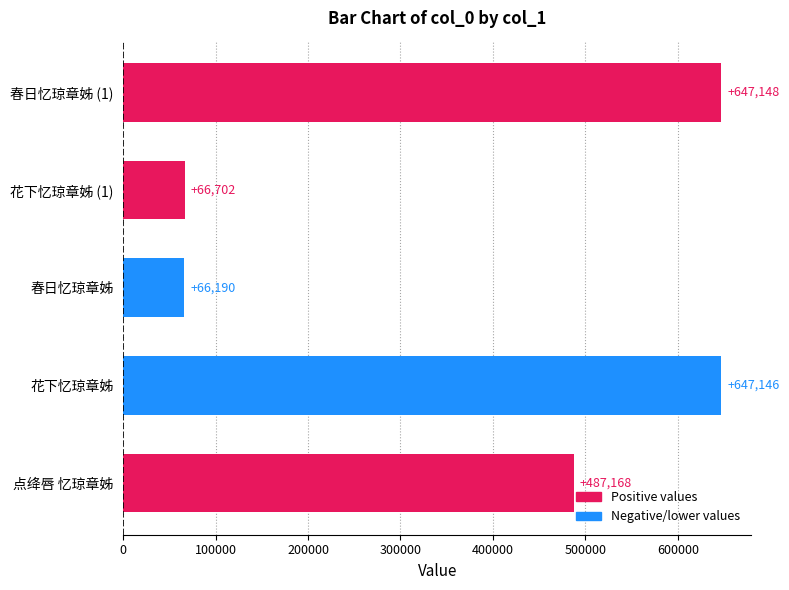

What is the average value?

382871